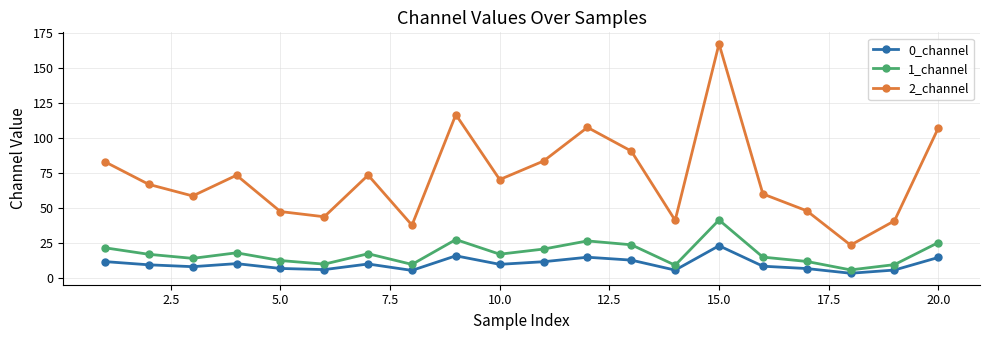

What is the difference between the maximum and minimum values in the 1_channel series?

35.7